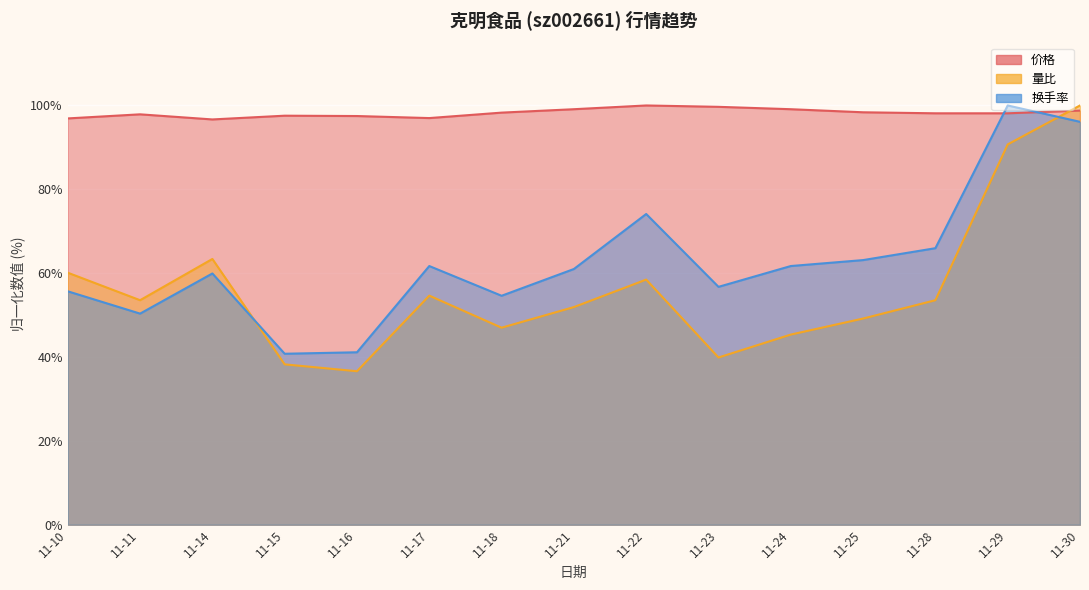

Which series has the largest total across all categories?

价格